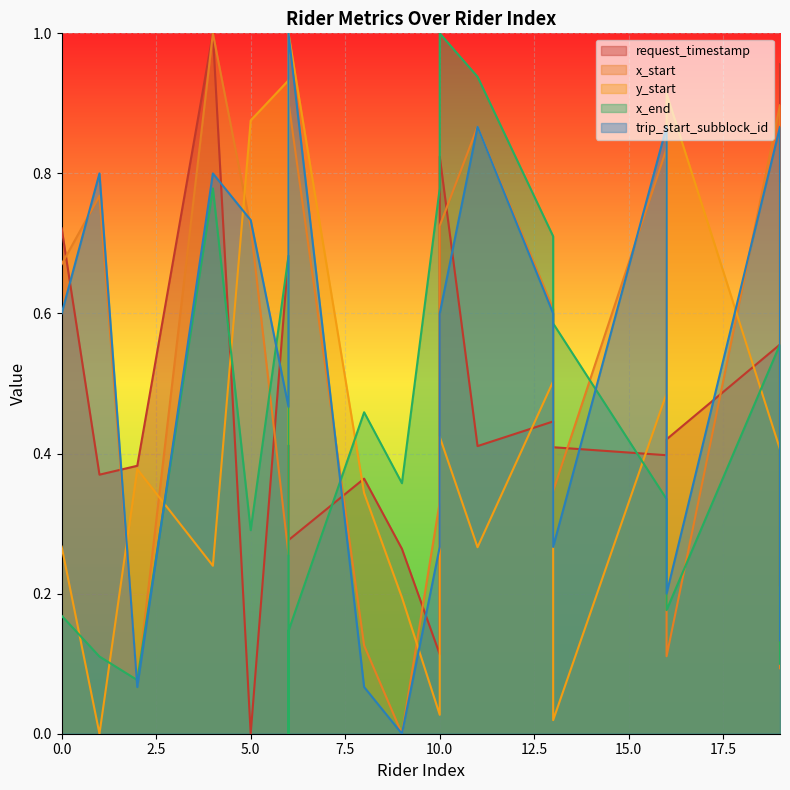

What is the total value across all series at 16?

2.9